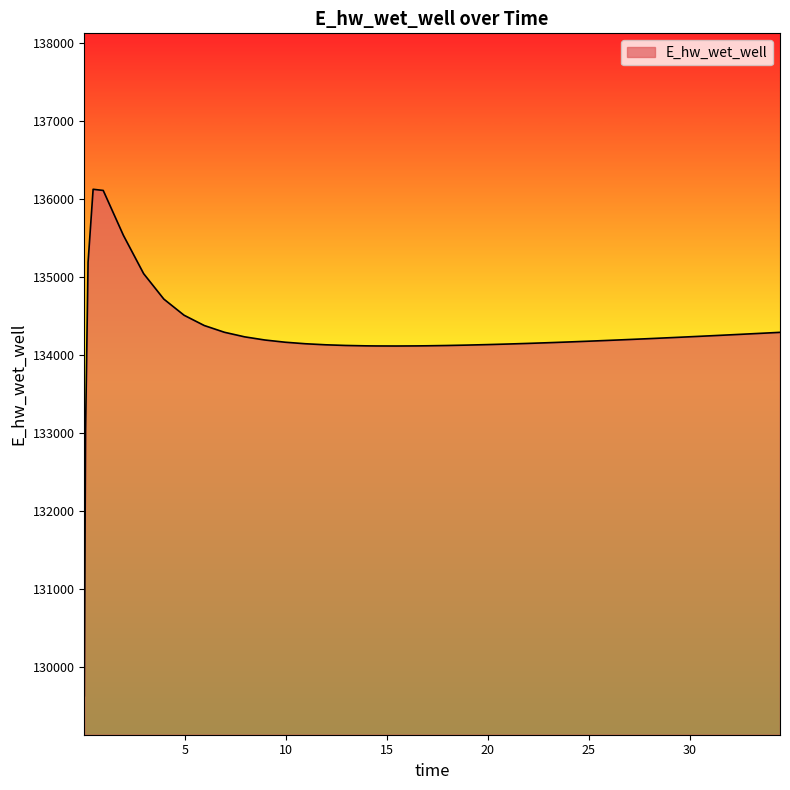

How many lines are shown in the chart?

1